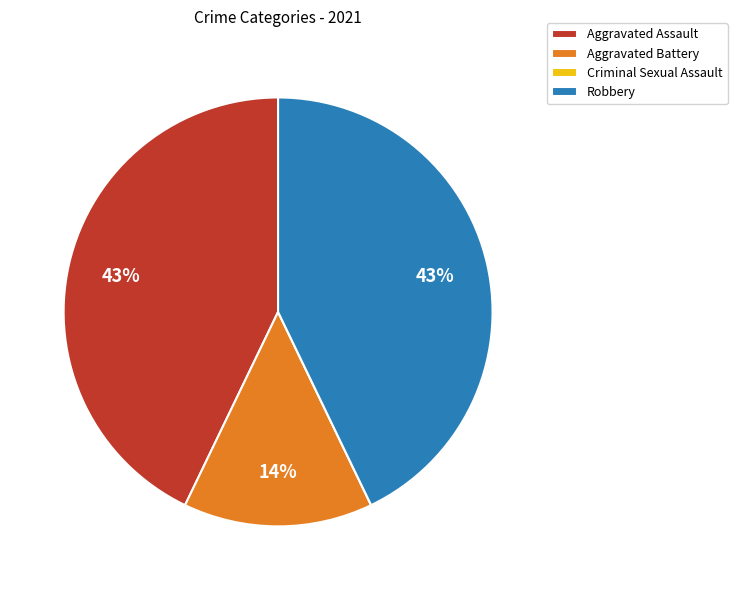

Approximately how many times larger is the value at Aggravated Battery compared to Aggravated Assault?

0.3